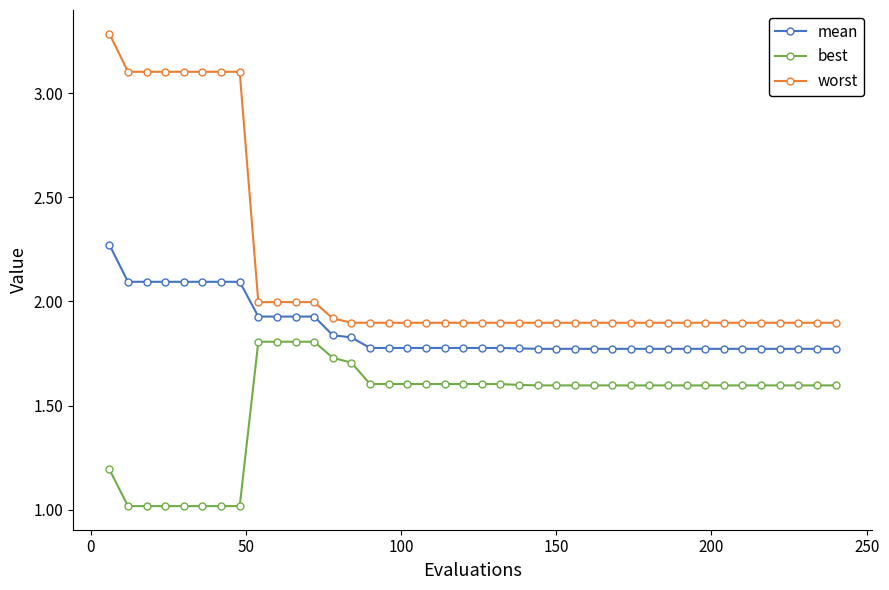

Which series has the largest range (max minus min)?

worst